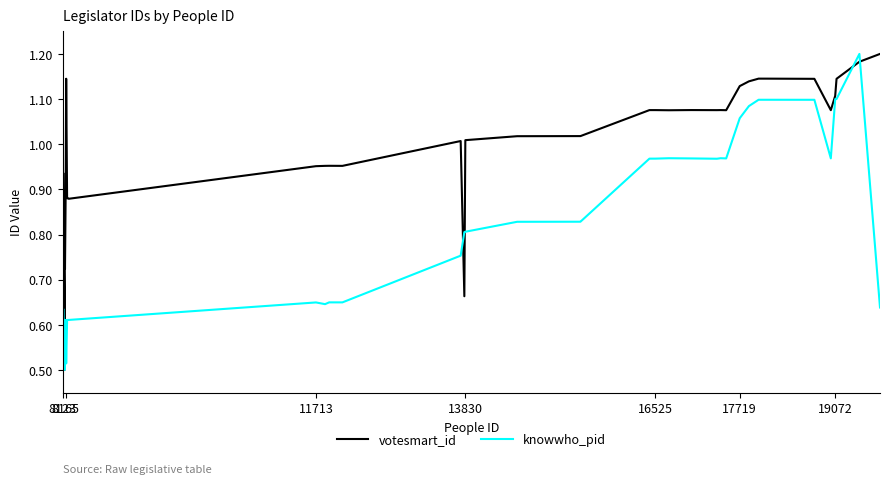

Which series has the largest total across all categories?

votesmart_id